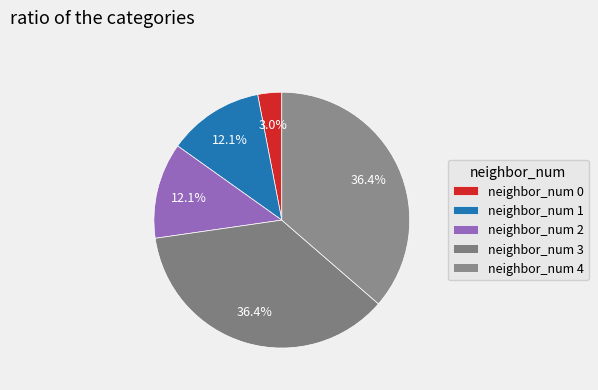

How many slices are in this pie chart?

5